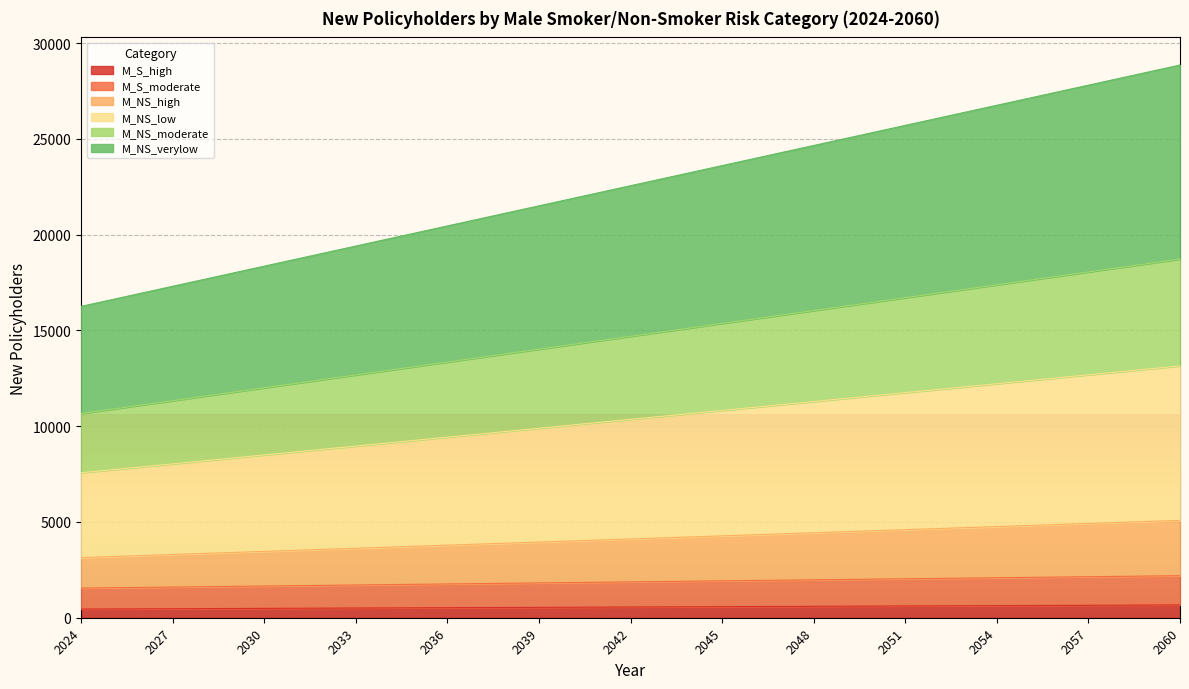

At how many categories does at least one series exceed 5063?

37